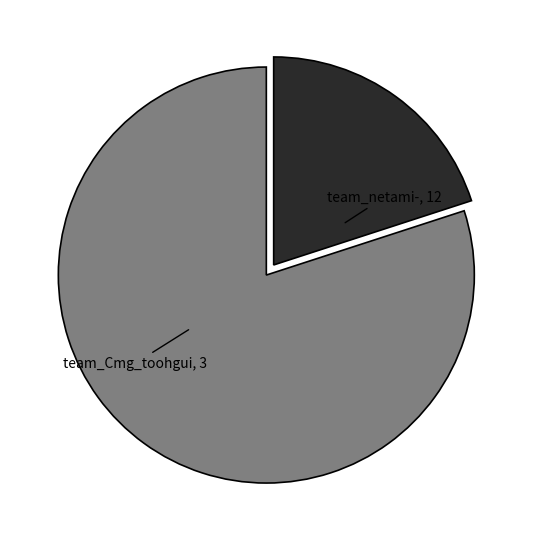

Does any single category account for the majority?

Yes